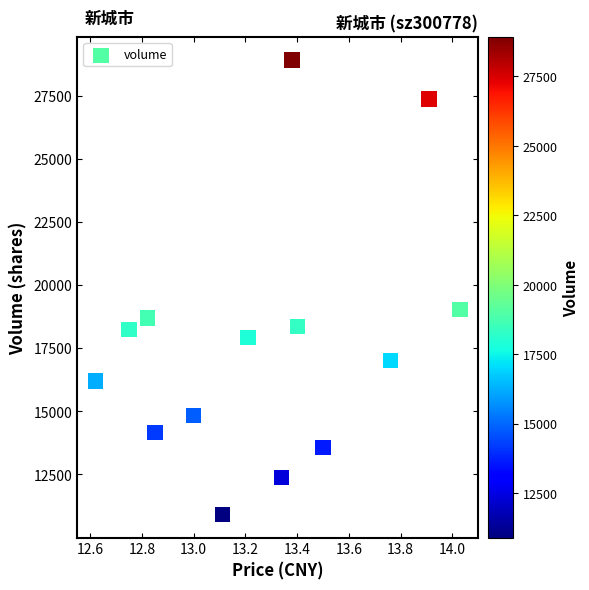

What Y value in the scatter plot is closest to 19904?

19016